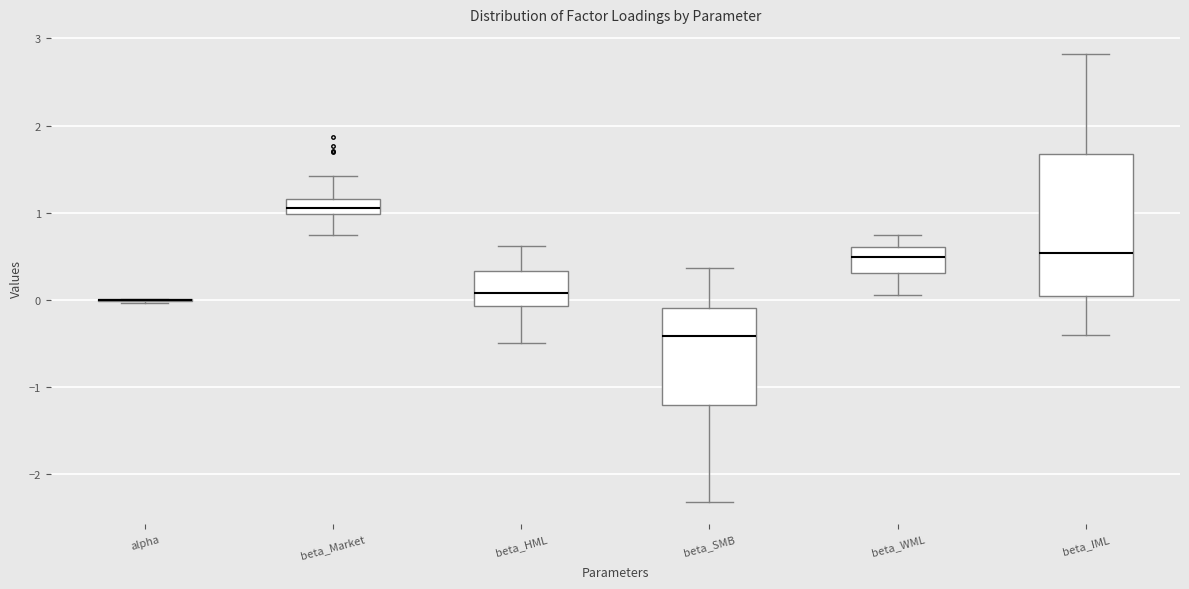

Reading left to right, transcribe this box plot: for each box, give where its median line is, the range the box spans, and where its two whiskers end, as read against the y-axis. The values are not printed on the chart, so give them approximately, as read against the axis.

alpha: box collapsed to a line at 0.0, whiskers 0.0 to 0.0
beta_Market: median 1.1, box 1.0 to 1.2, whiskers 0.7 to 1.4
beta_HML: median 0.1, box -0.1 to 0.3, whiskers -0.5 to 0.6
beta_SMB: median -0.4, box -1.2 to -0.1, whiskers -2.3 to 0.4
beta_WML: median 0.5, box 0.3 to 0.6, whiskers 0.1 to 0.7
beta_IML: median 0.5, box 0.0 to 1.7, whiskers -0.4 to 2.8